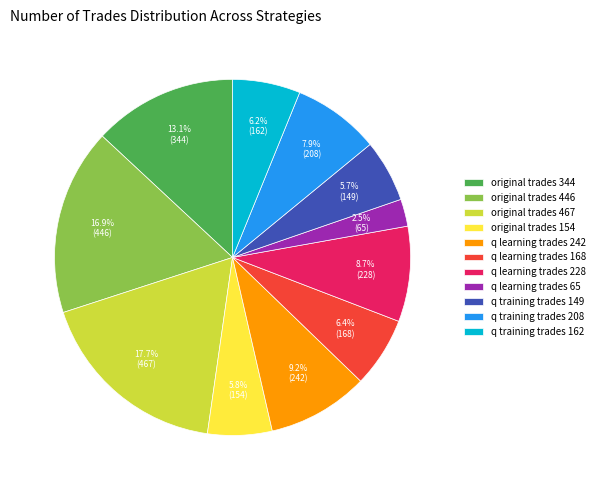

Do original trades 446 and q learning trades 228 together represent more than half of the pie?

No